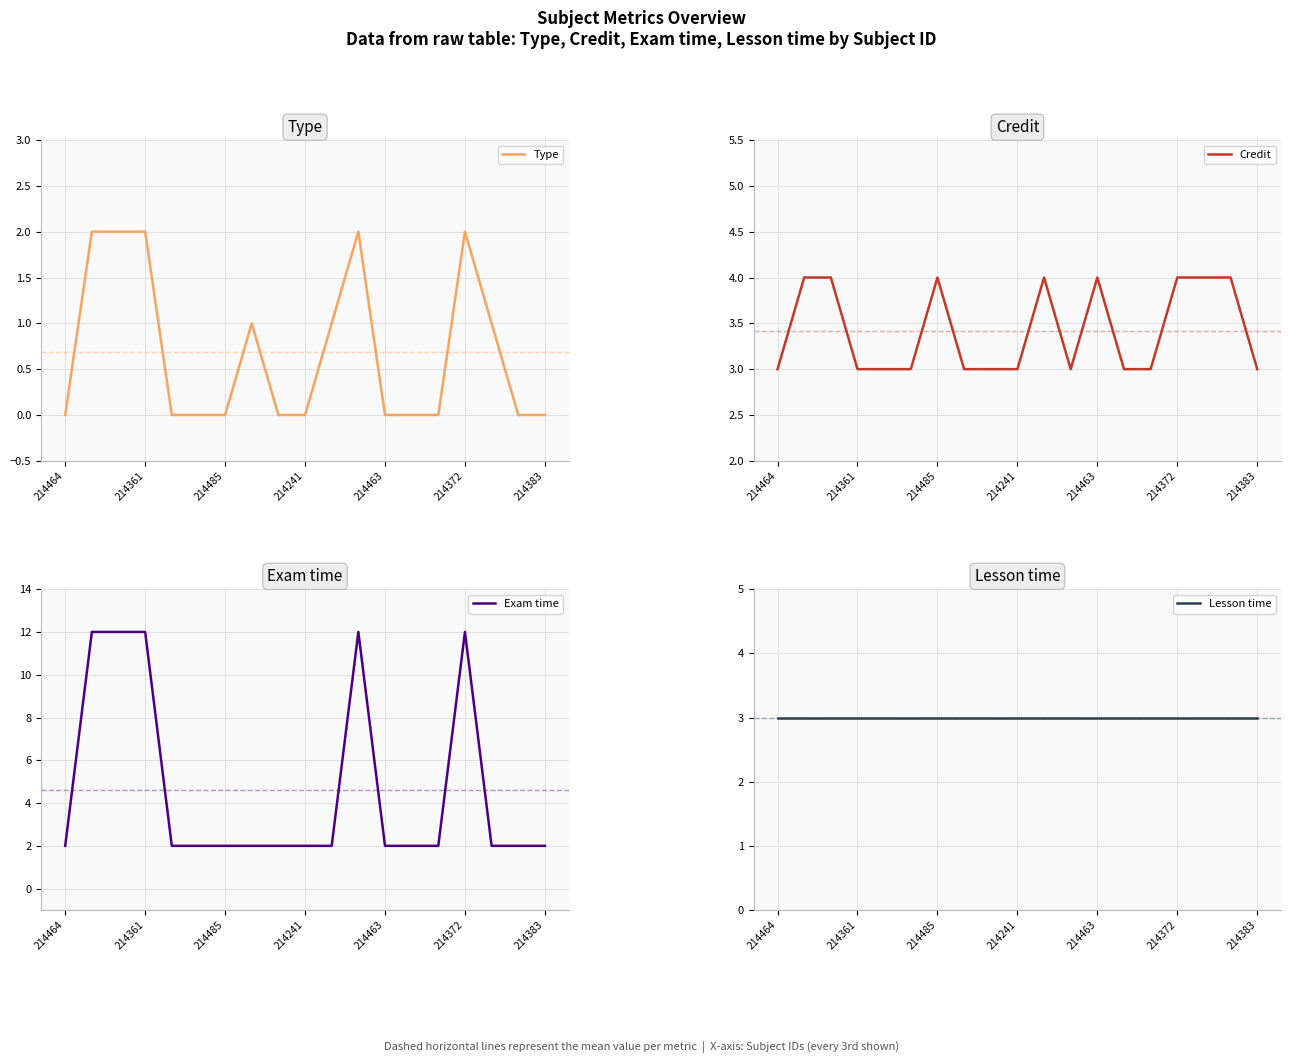

Which series has the largest total across all categories?

Exam time